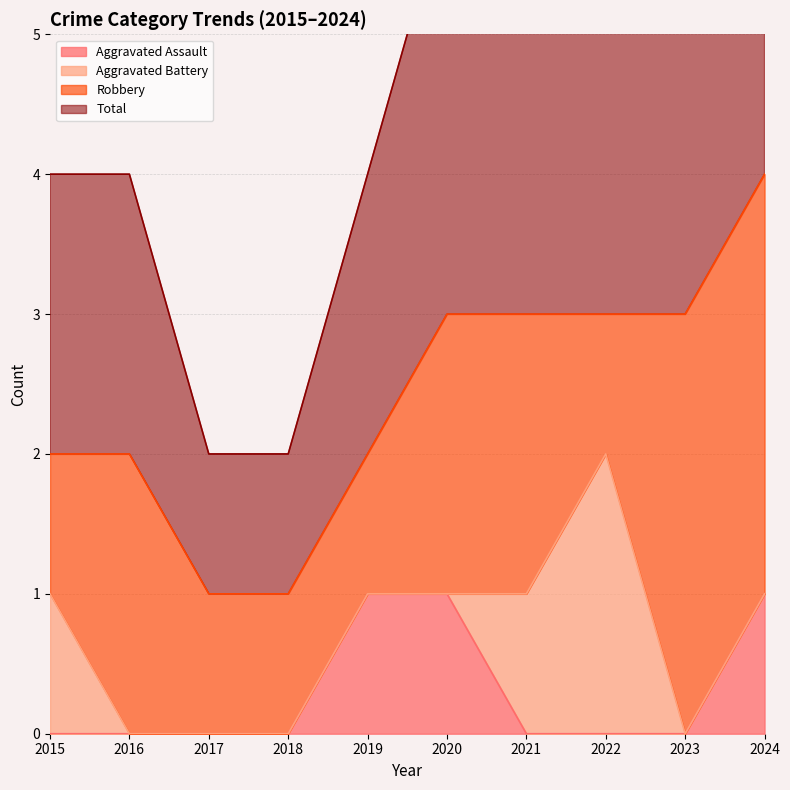

Which series has the widest spread of values?

Total